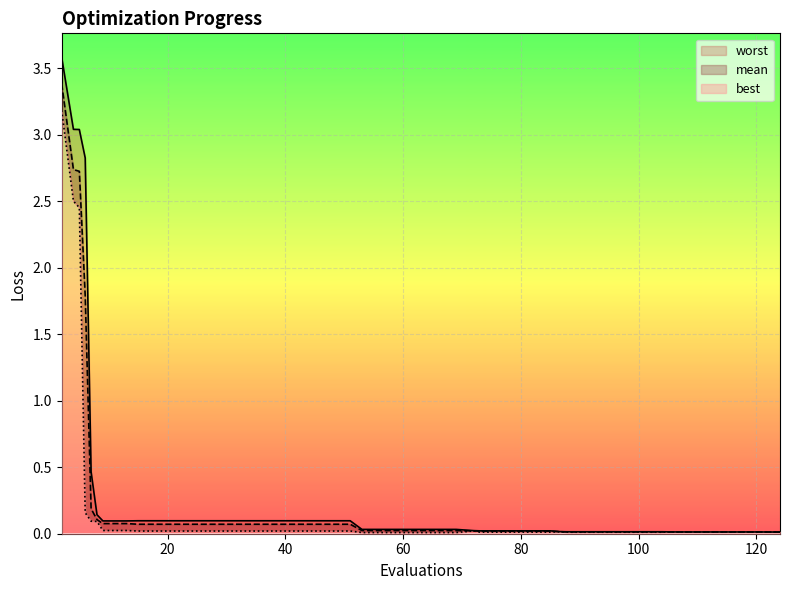

What is the sum of all best values?

9.0